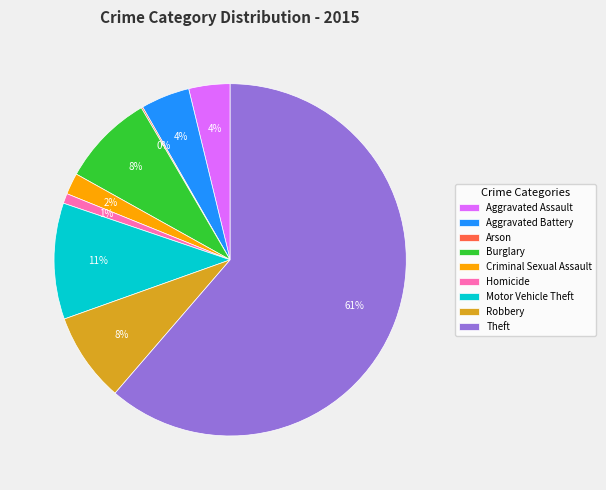

Do Homicide and Aggravated Assault together represent more than half of the pie?

No